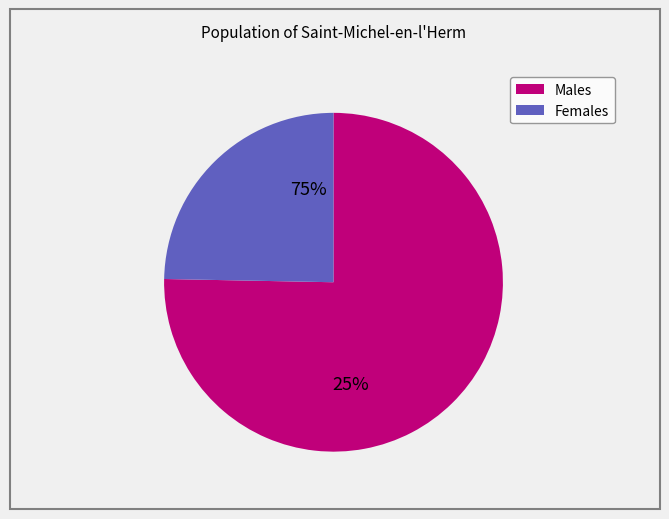

Is it true that 09:07:28 is 23% of the pie?

False